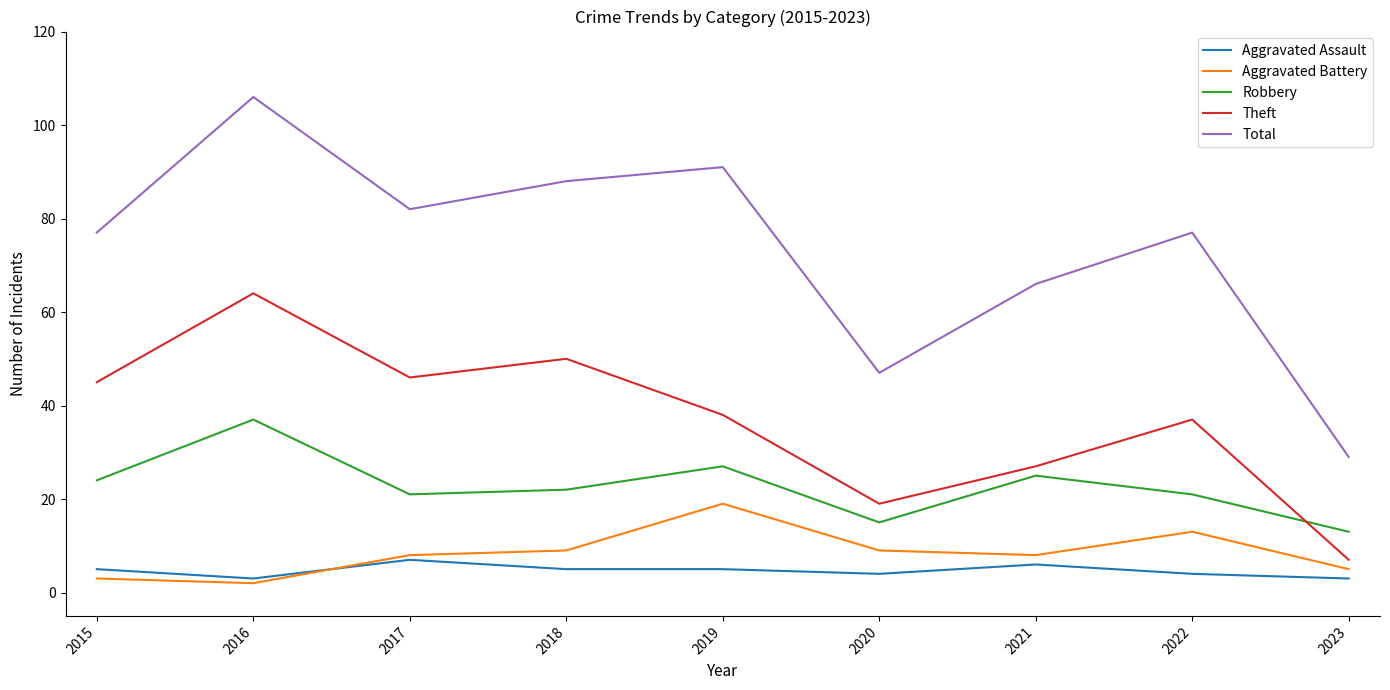

True or false: Robbery and Total cross at least once.

False